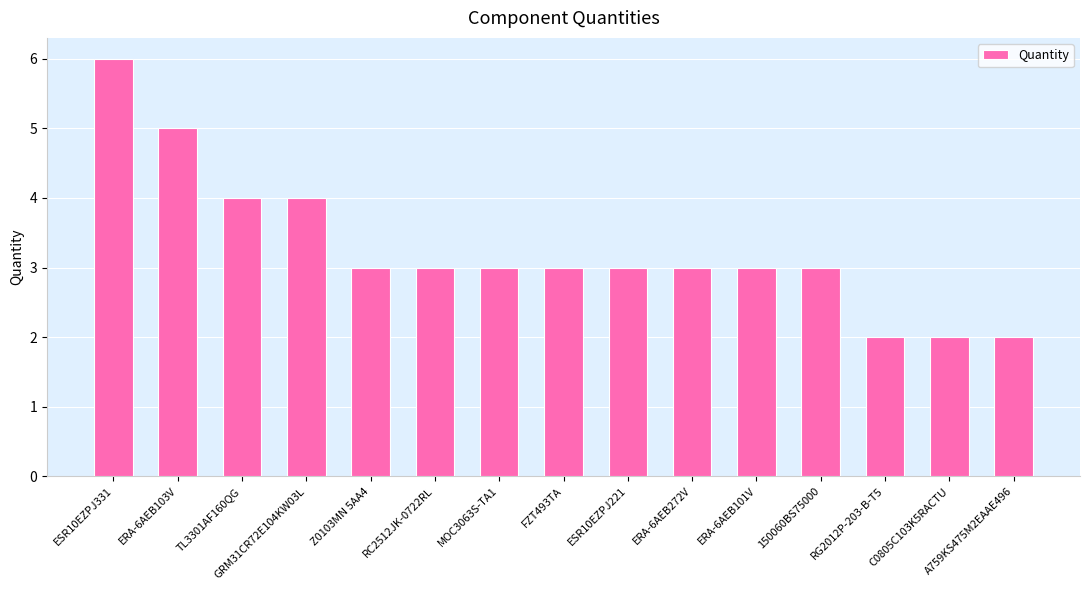

What is the difference between the second highest and minimum values?

3